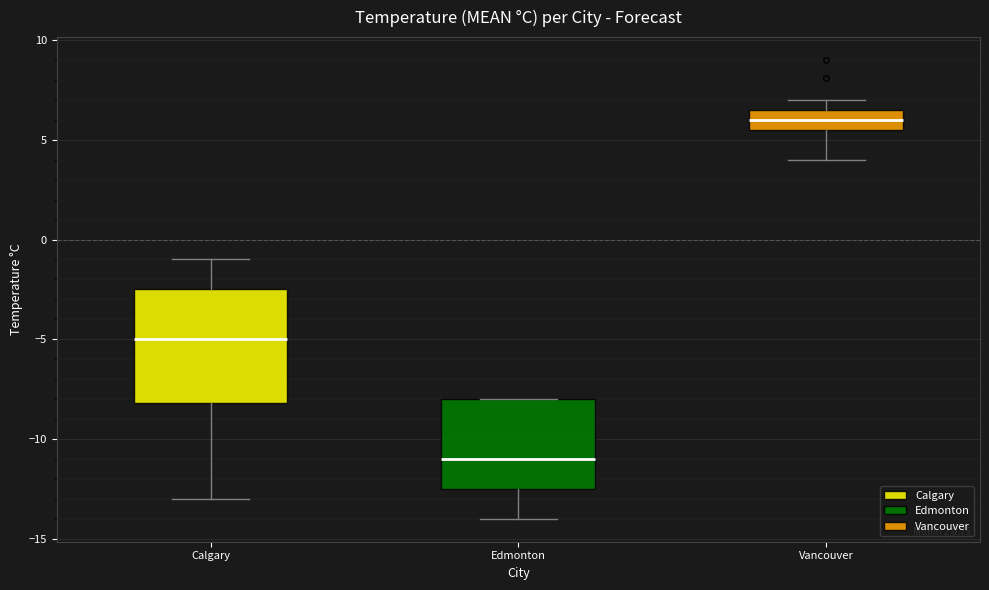

Comparing the boxes themselves (not the whiskers), which one is the tallest?

Calgary